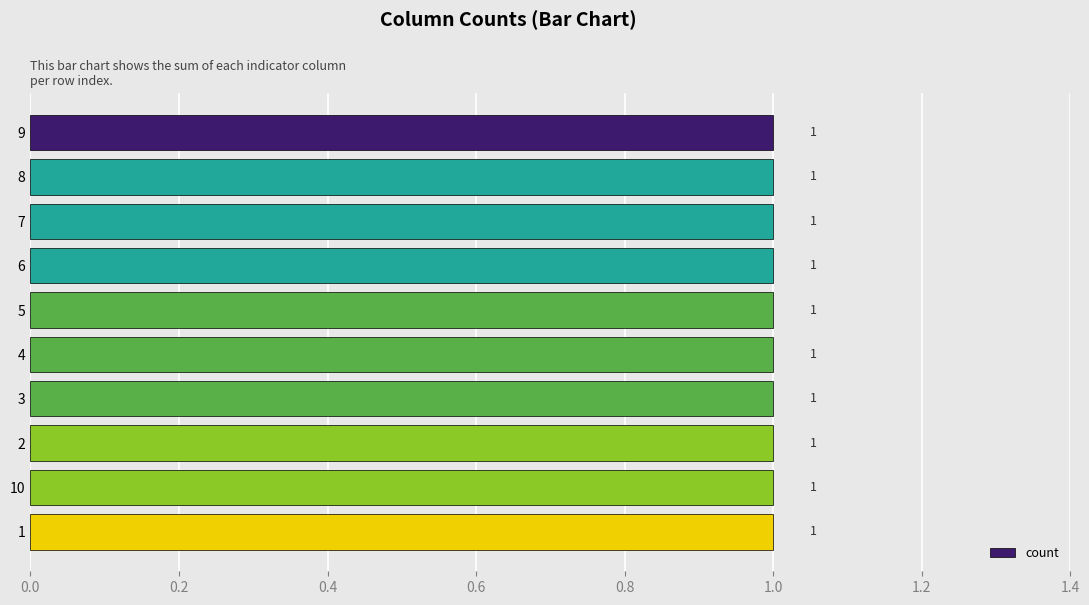

What is the highest value of the col_2 series?

1